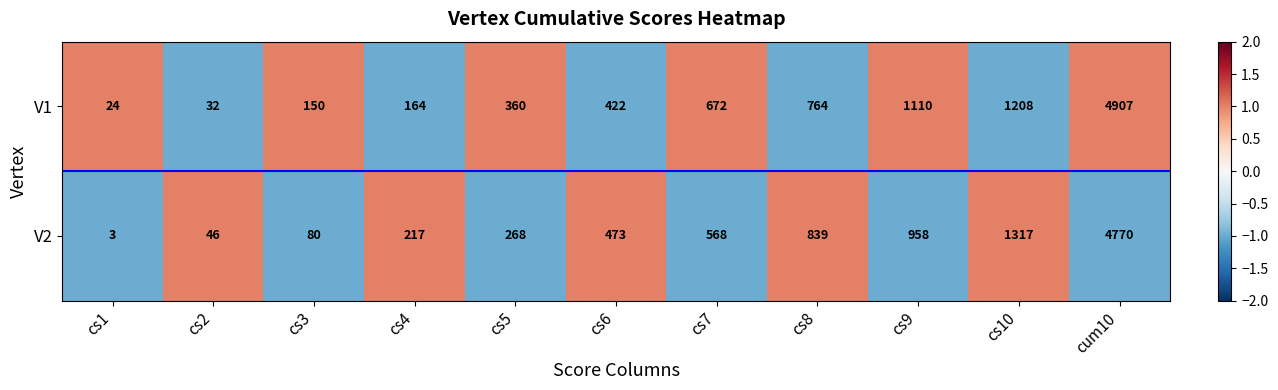

How many distinct data groups are displayed?

2